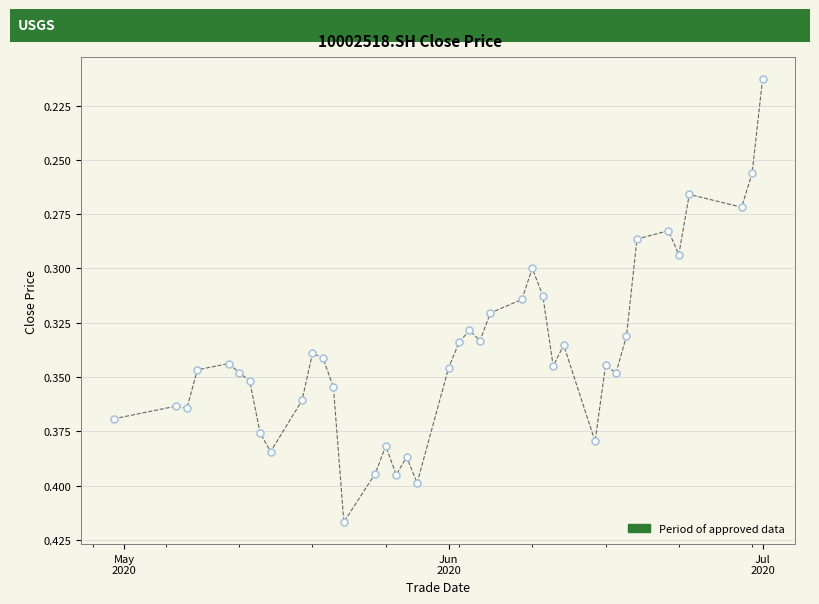

What is the range of X values (max minus min)?

62.0